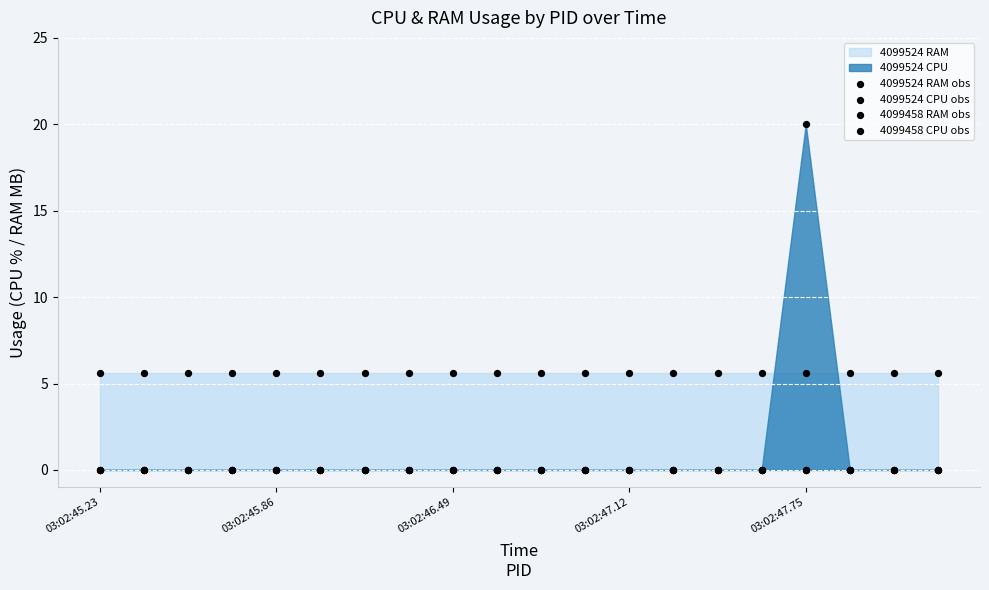

Which series reaches the maximum Y coordinate?

4099524 CPU obs